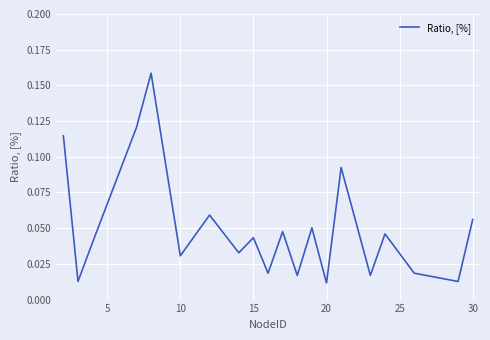

What is the sum of all values?

1.0